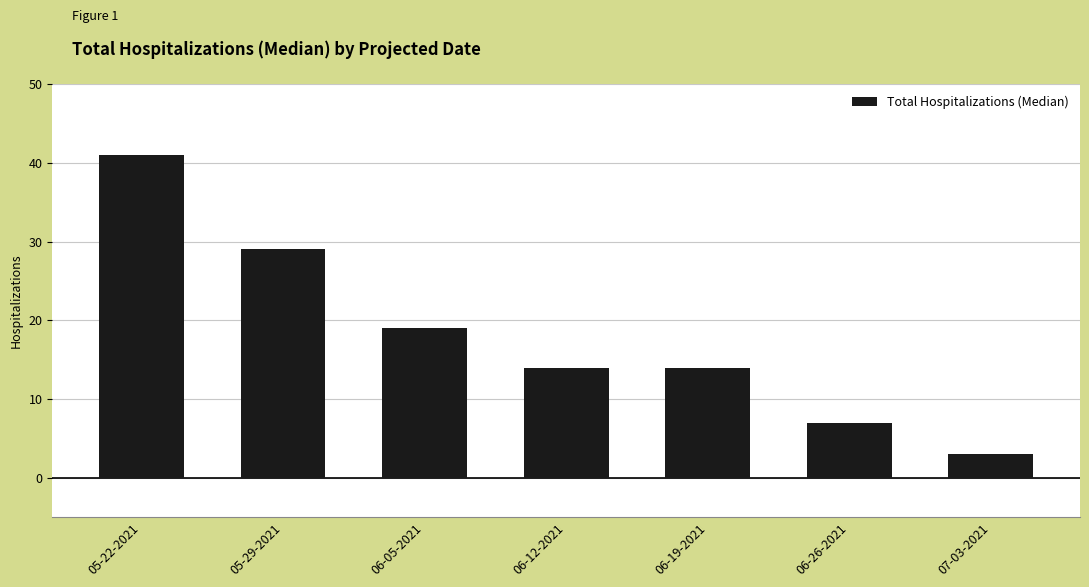

What is the ratio of the value at 06-26-2021 to the value at 07-03-2021?

2.3